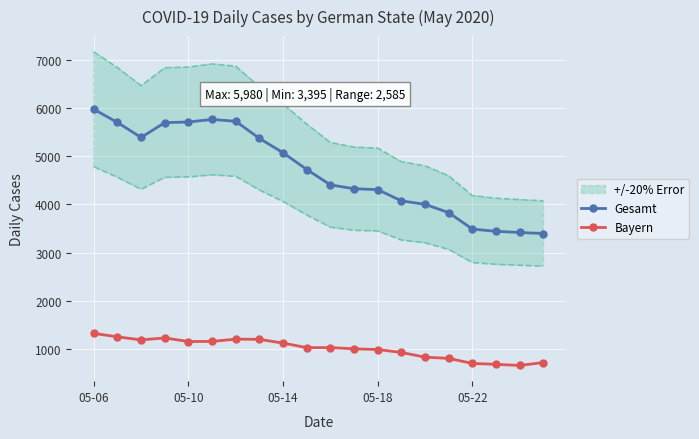

In Gesamt, how many points are lower than both neighbors (excluding endpoints)?

1